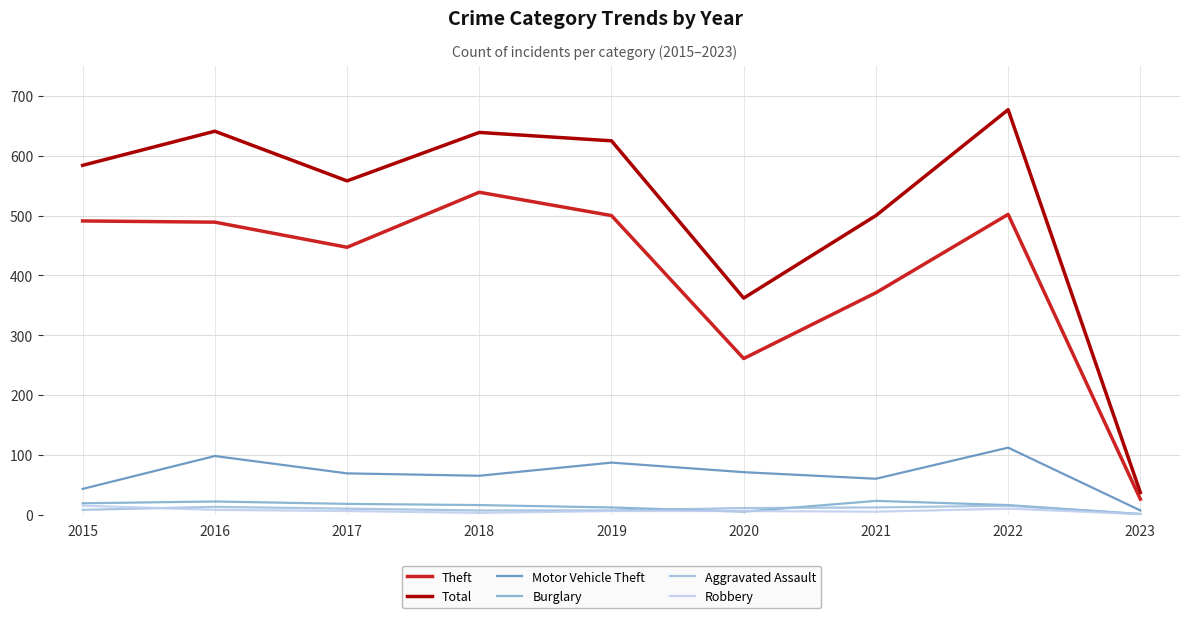

Where is Total nearest to the value 357?

2020